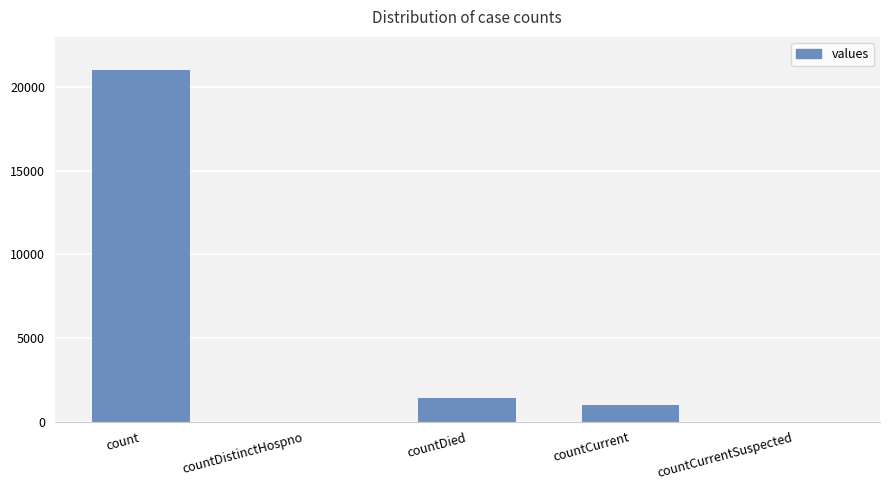

What is the greatest value displayed?

21050